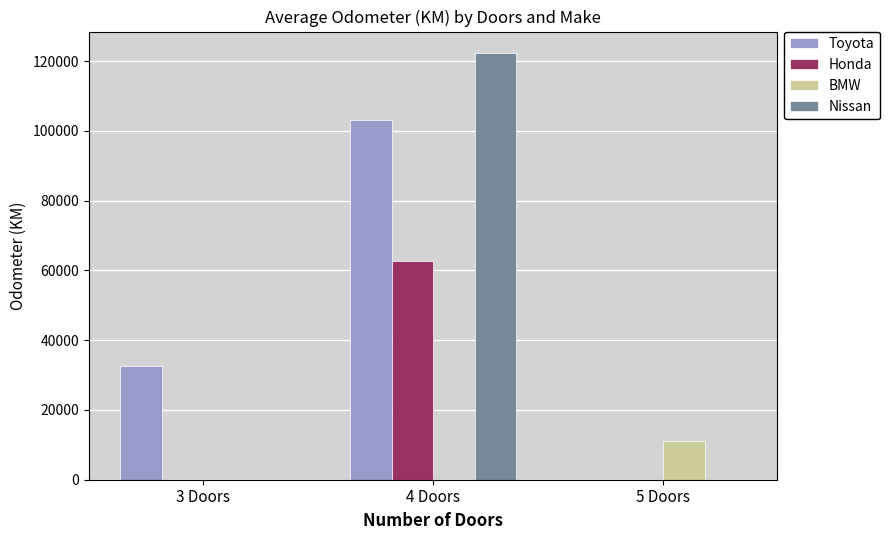

Are the bars grouped side by side (vs. stacked)?

Yes